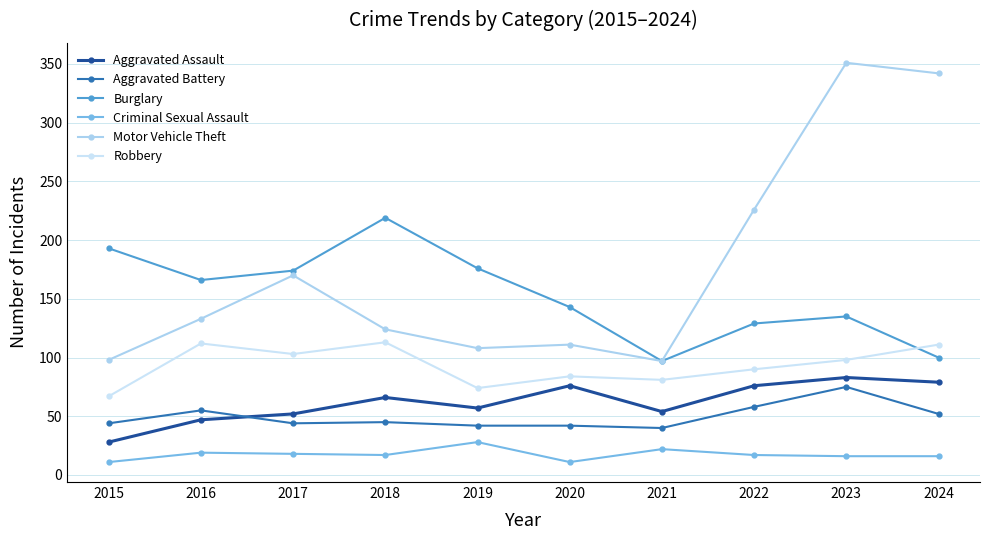

List the labels in order of Criminal Sexual Assault value, largest first.

2019, 2021, 2016, 2017, 2018, 2022, 2023, 2024, 2015, 2020